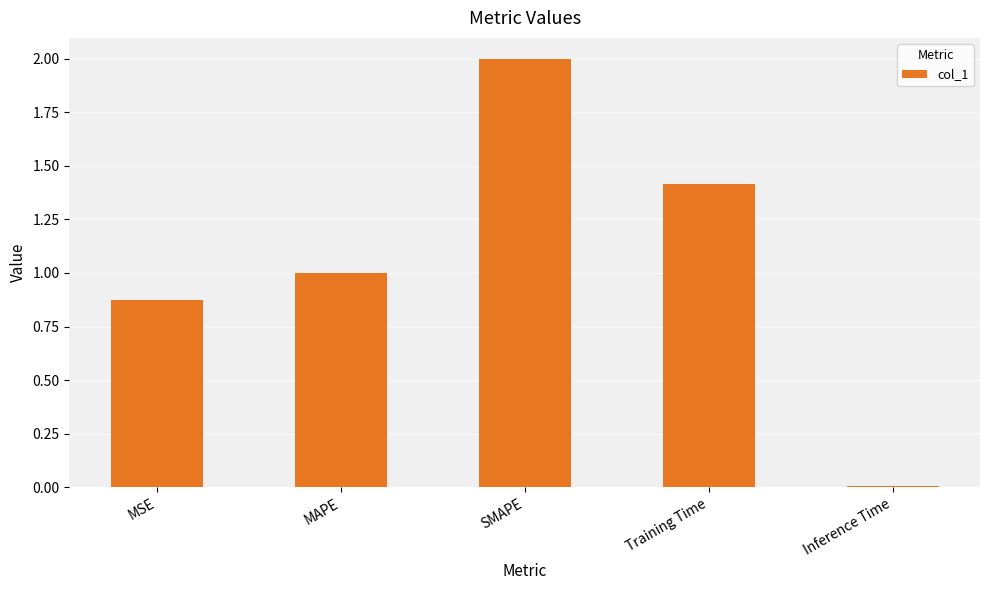

What is the change in value from SMAPE to Inference Time?

-2.0